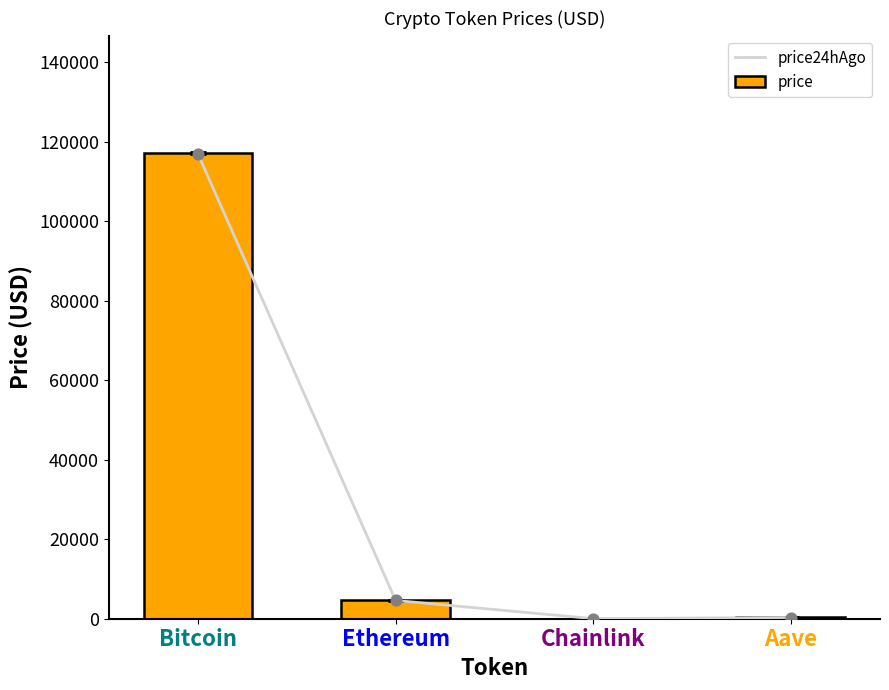

What are all the series names shown in the legend?

price24hAgo, price